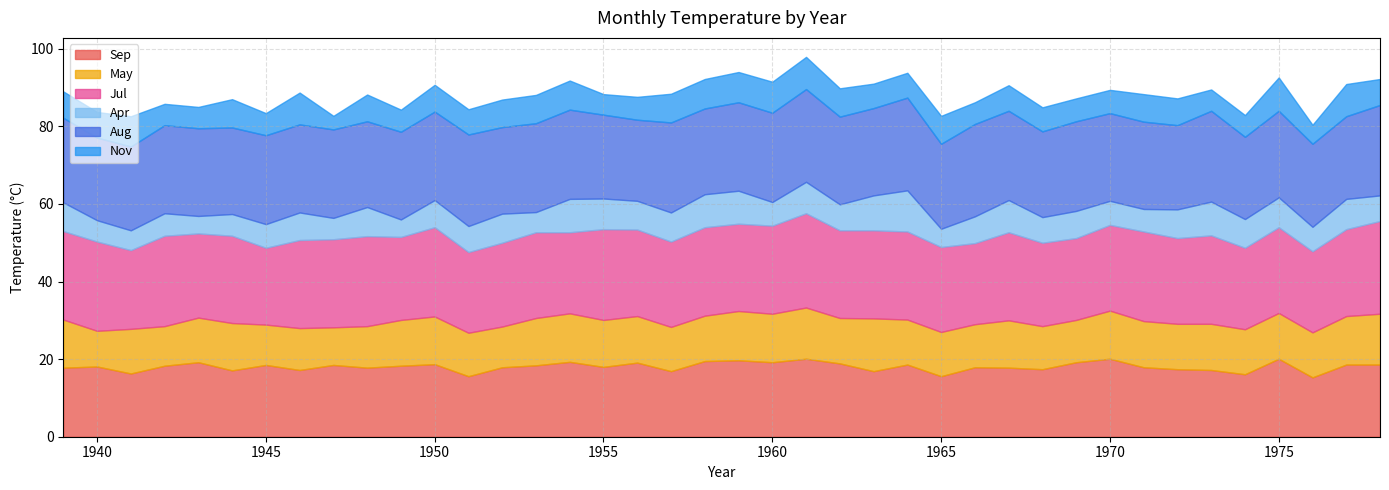

Between 1966 and 1974, which series saw the biggest shift?

Aug